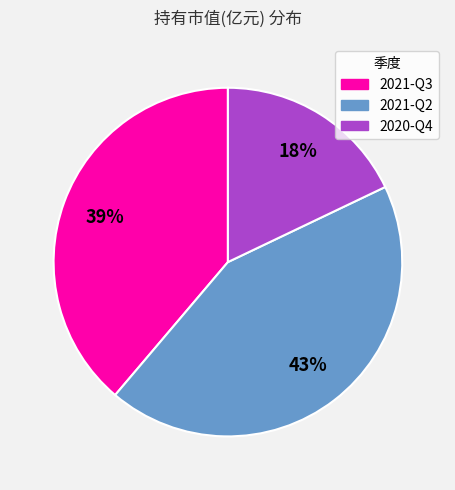

Does 2021-Q3 account for over 50% of the chart?

No